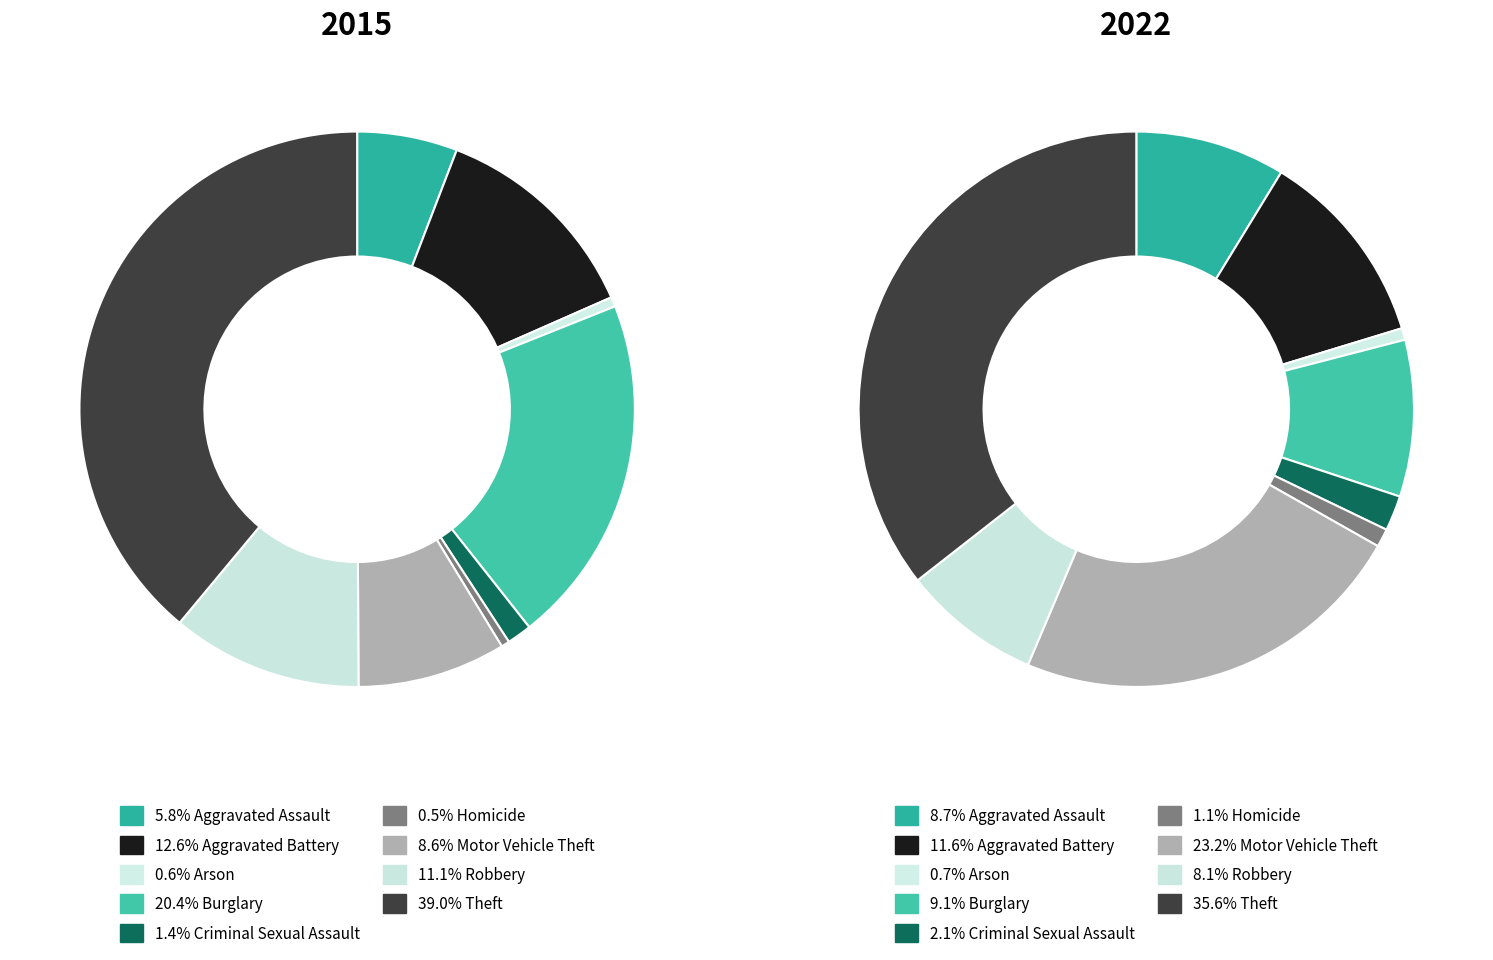

True or false: Burglary accounts for 11% of the total.

False